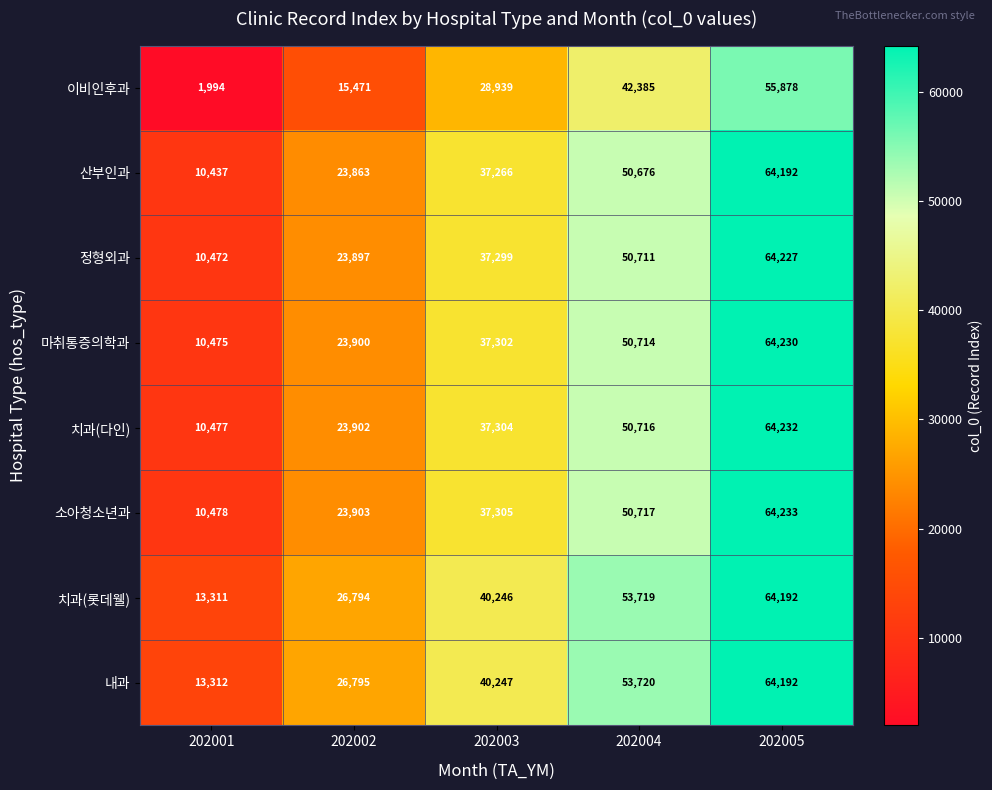

What is the difference between the highest and lowest values at 202004?

11335